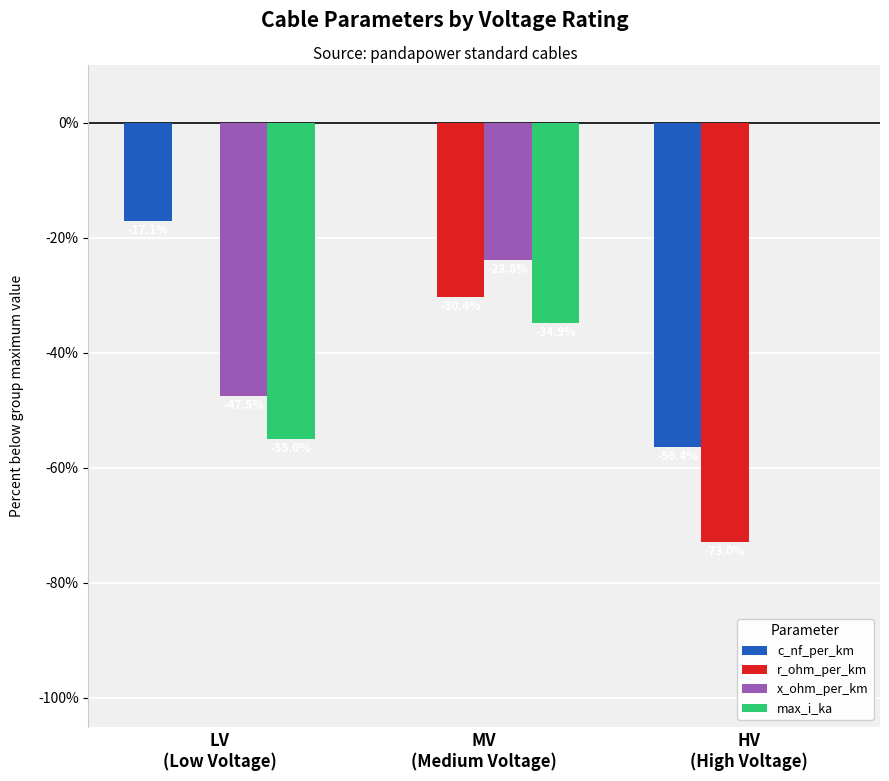

At which category is the sum across all series the highest?

MV
(Medium Voltage)